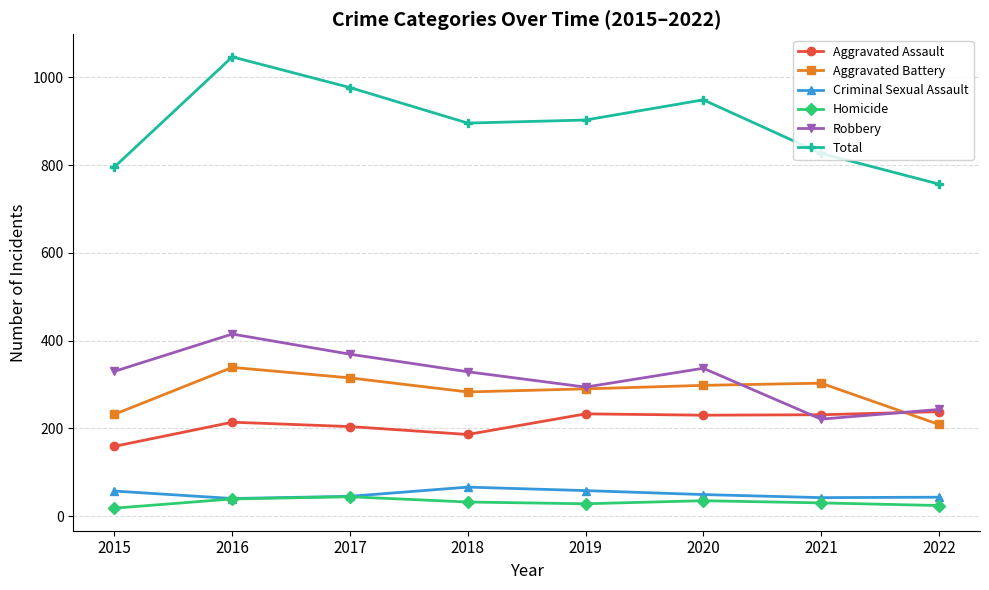

The value of Robbery at 2017 is 87. True or false?

False